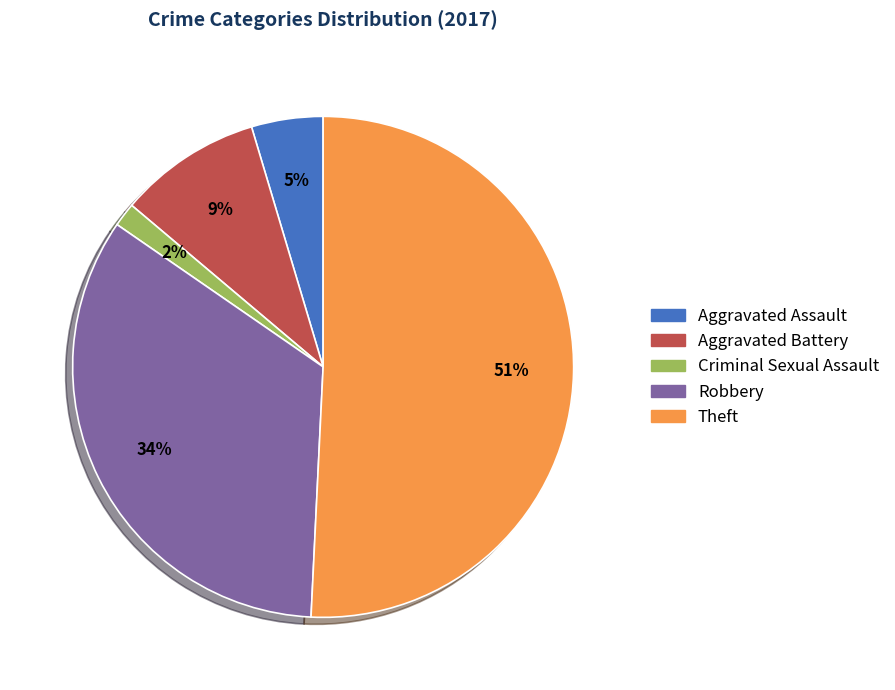

To the nearest percent, what is the difference between the largest and smallest slice percentages?

49%